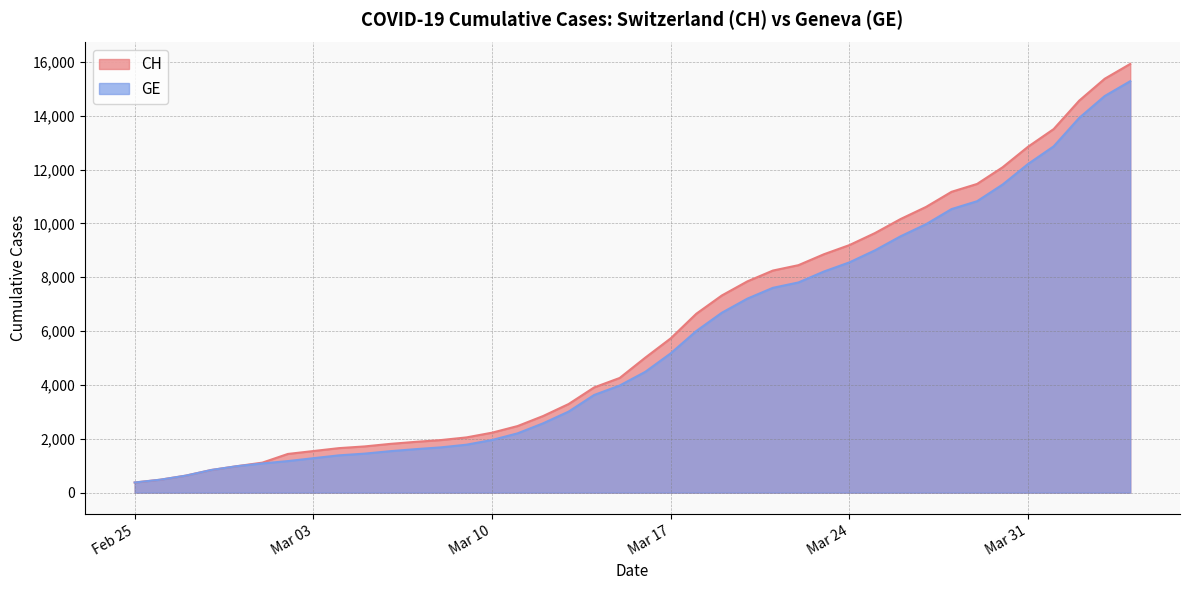

At which label is GE closest to 7829?

2020-03-22